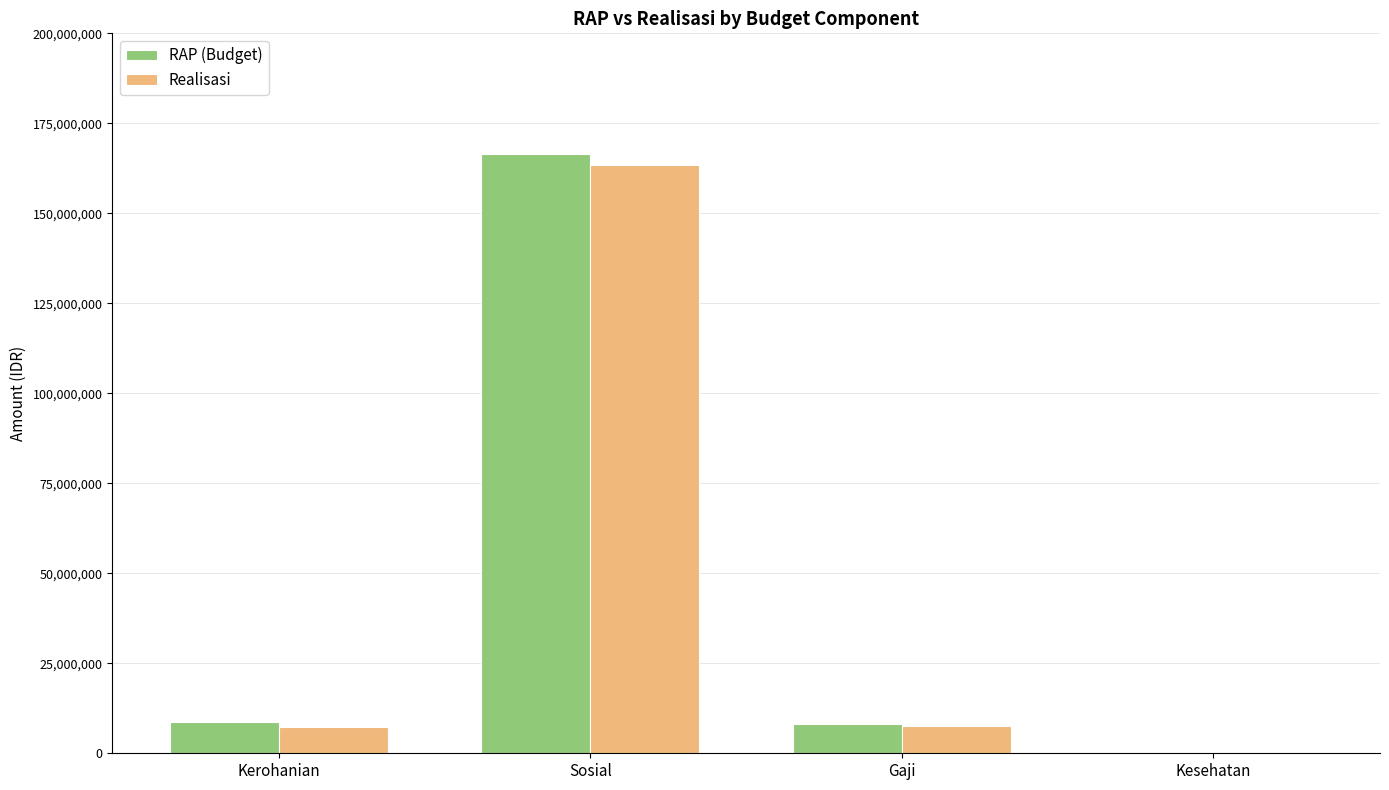

The value of Realisasi at Gaji is 7700000. True or false?

True